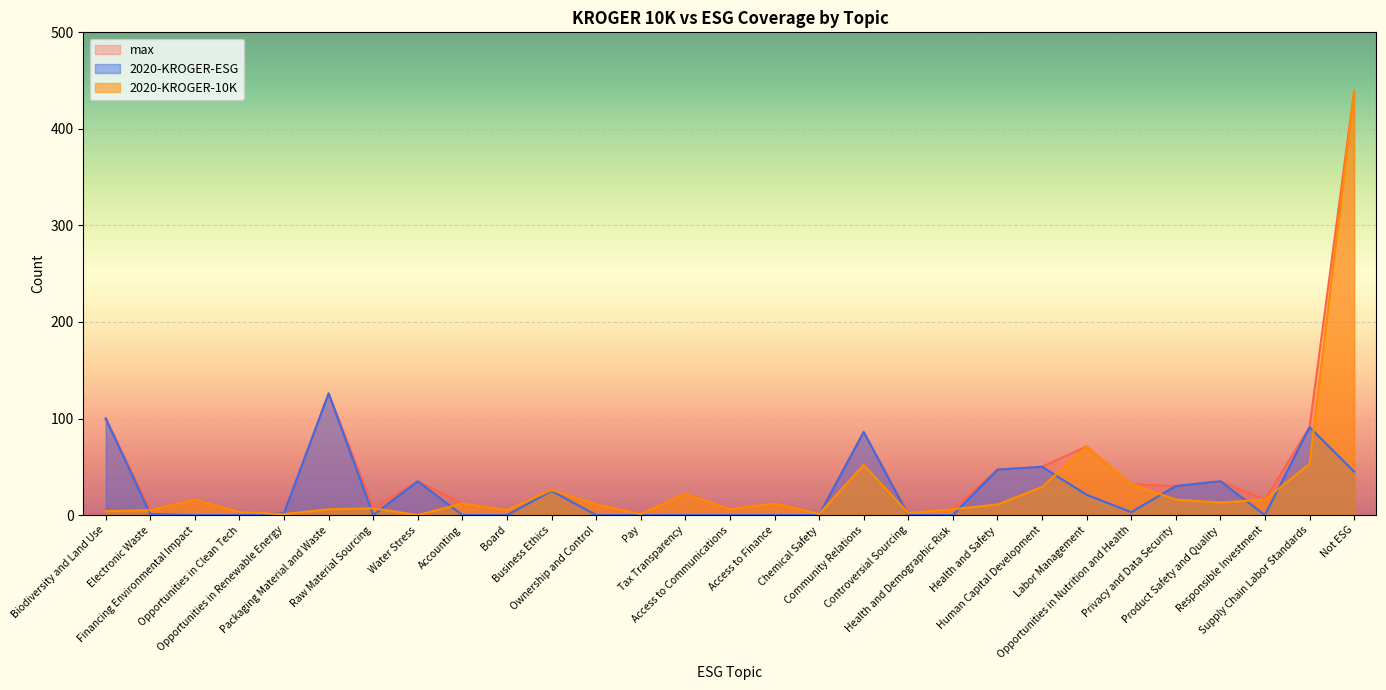

Which category has the lowest value in the 2020-KROGER-10K series?

Water Stress